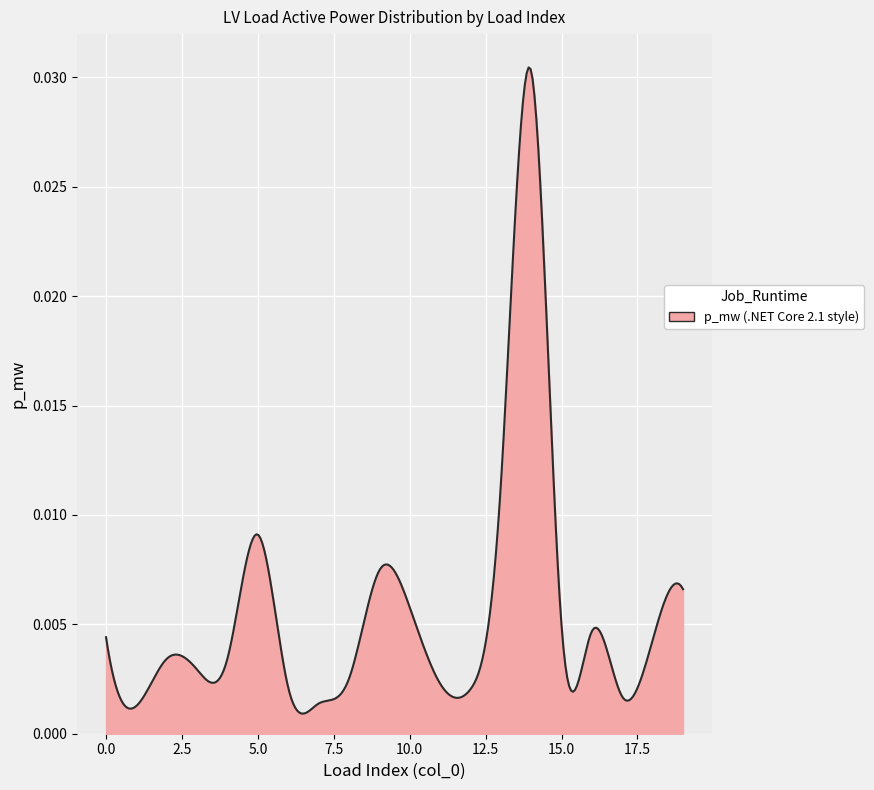

Rank the categories by value from highest to lowest.

14, 13, 5, 9, 19, 10, 15, 16, 0, 18, 4, 2, 3, 8, 11, 6, 12, 17, 7, 1